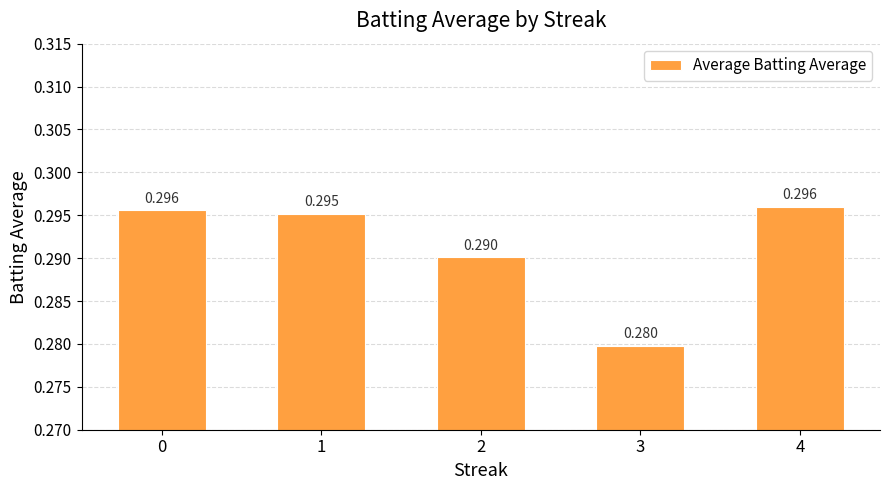

What is the value of the 1st bar from the left?

0.3